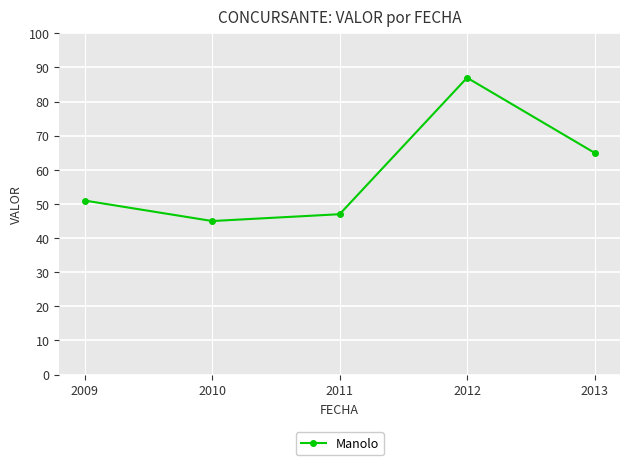

How many points are lower than both their immediate neighbors (excluding endpoints)?

1